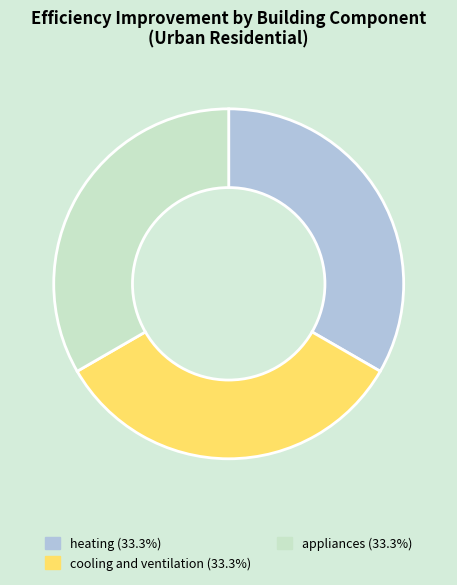

Is there a majority slice in this chart?

No